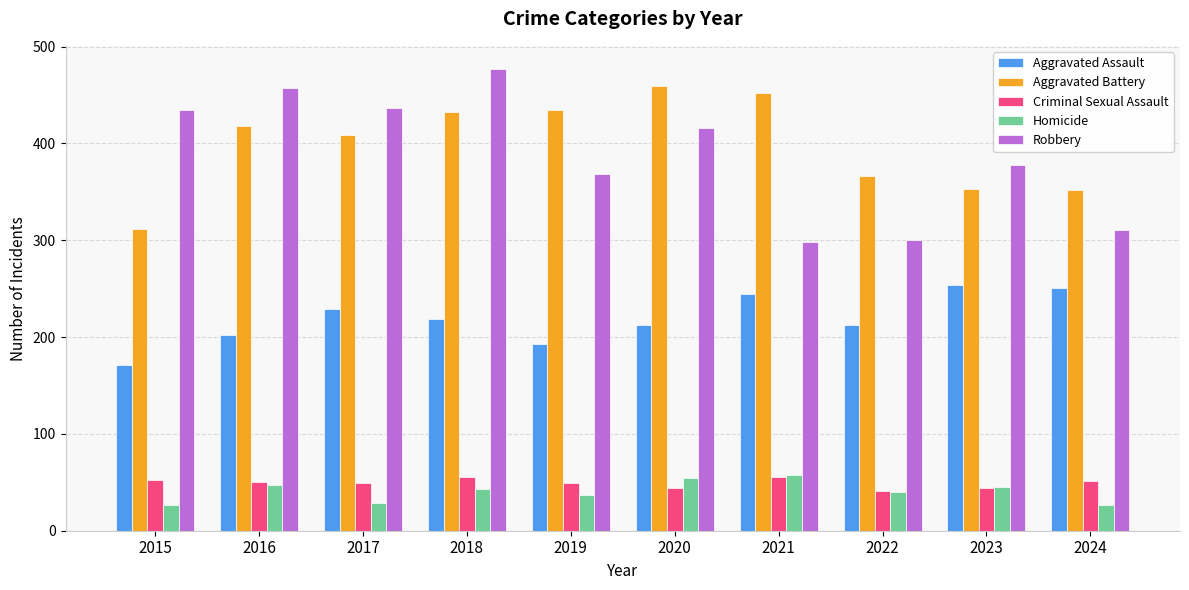

The Criminal Sexual Assault series shows 41 at 2022. True or false?

True